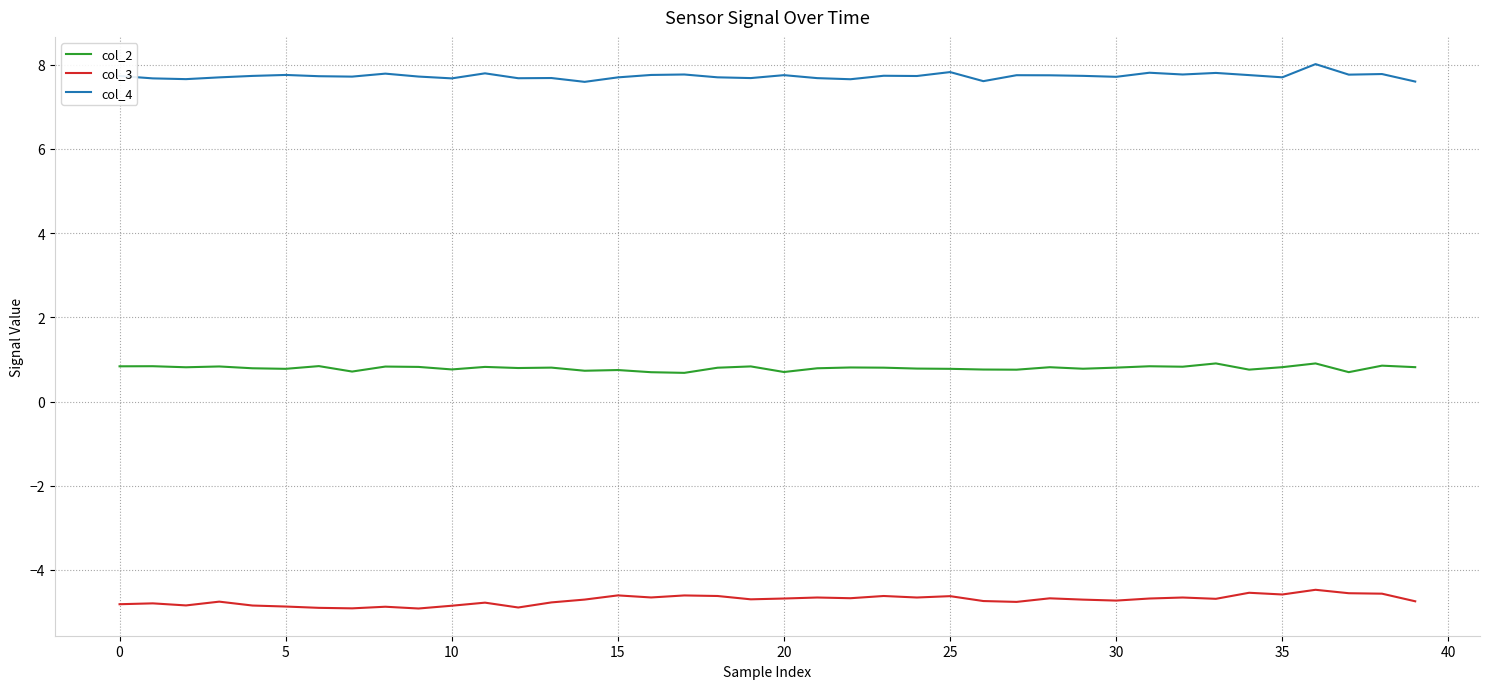

What is the difference between the maximum and minimum values in the col_3 series?

0.4